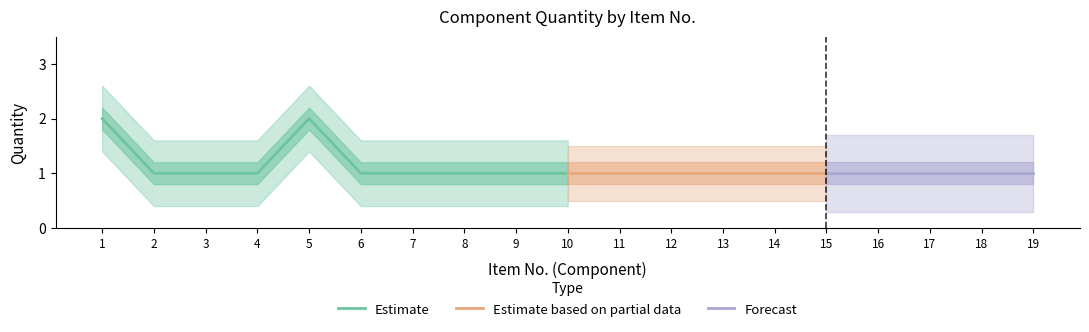

What is the sum of all values?

21